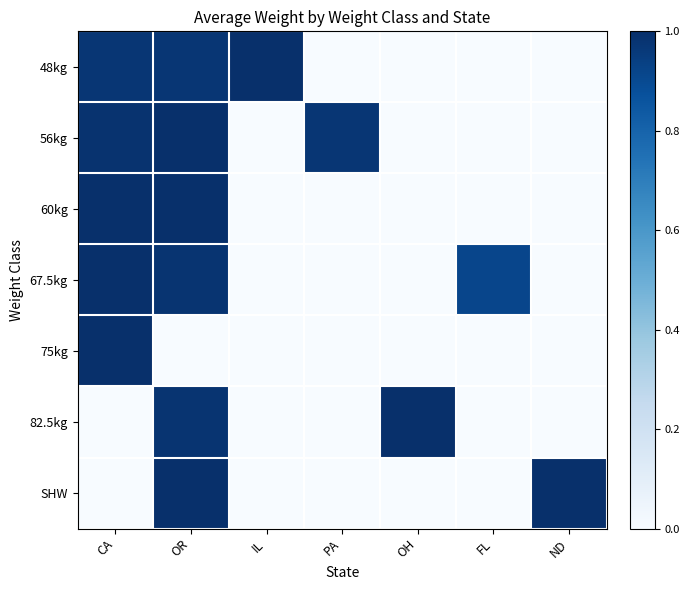

Rank the series at CA from highest to lowest value.

67.5kg, 75kg, 60kg, 56kg, 48kg, 82.5kg, SHW